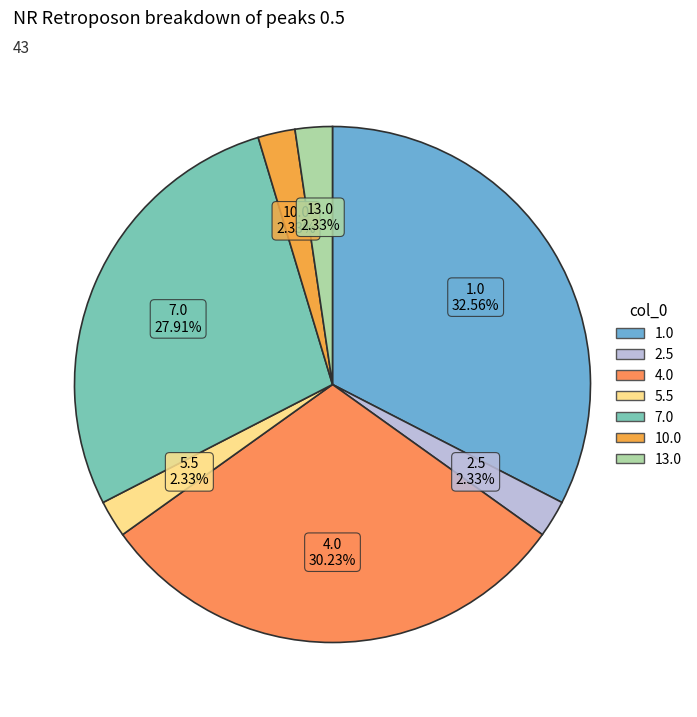

Does 4.0 represent more than half of the total?

No